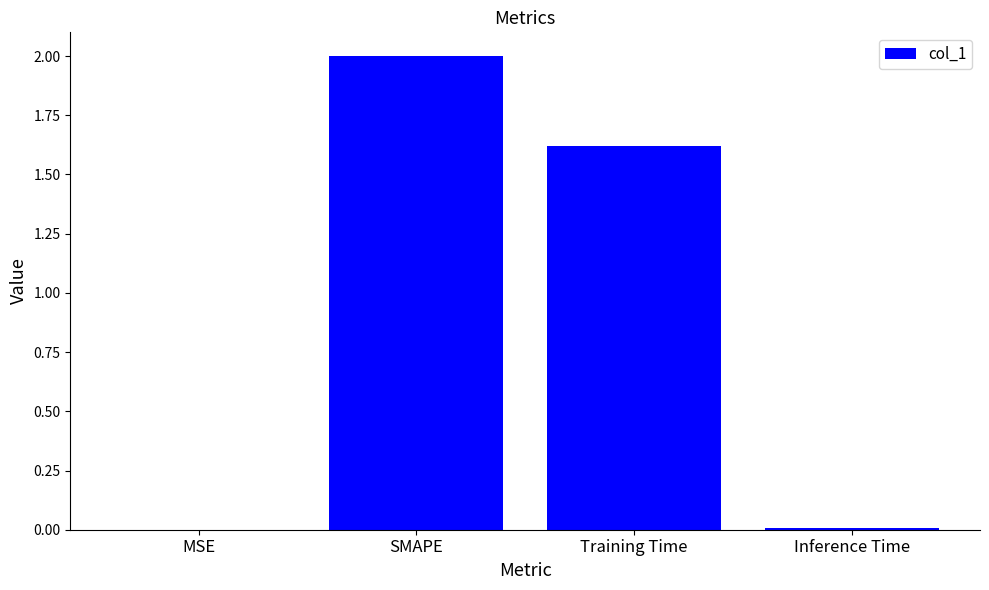

What is the sum of the values at Training Time and SMAPE?

3.6